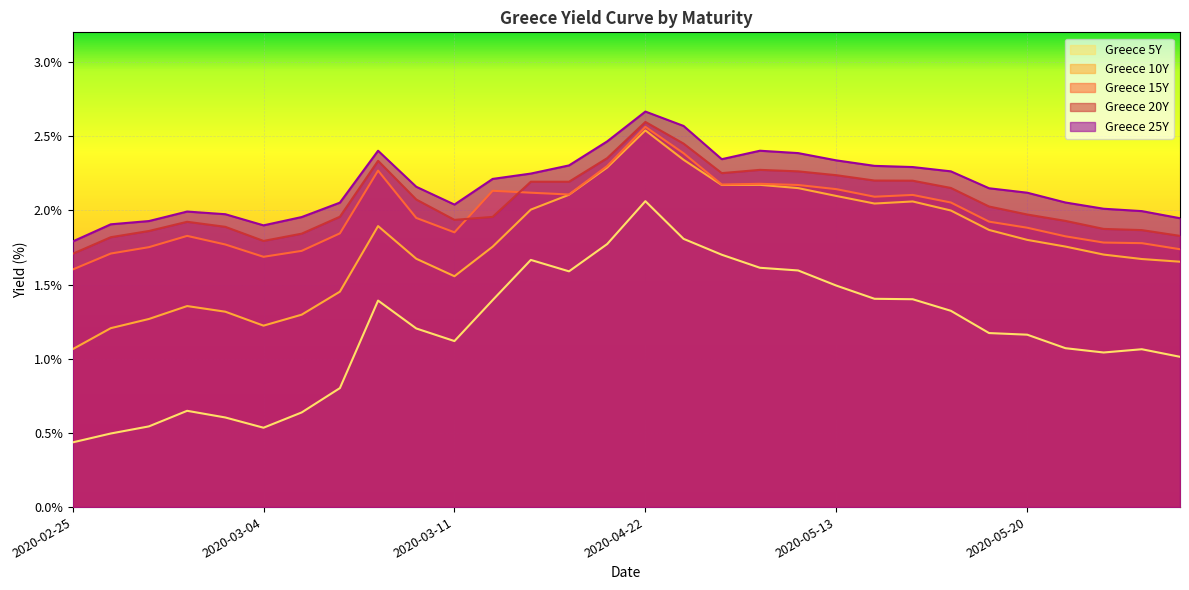

How many values in the Greece 5Y series exceed 1?

22